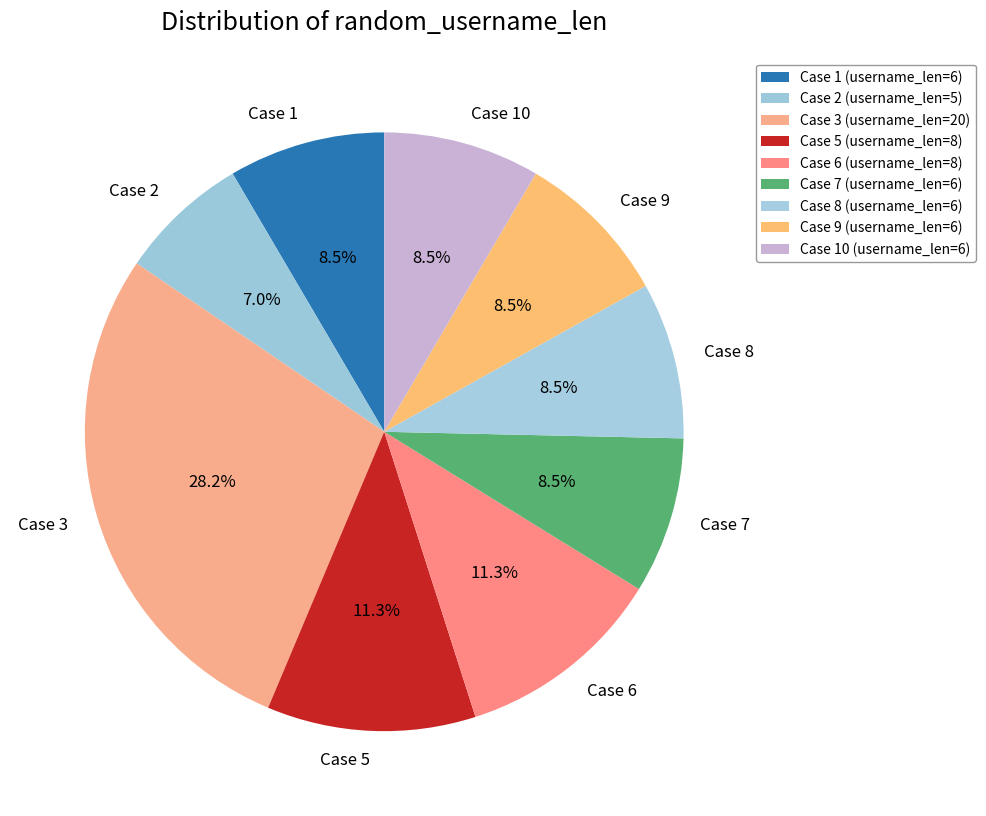

Combined, do Case 9 and Case 1 account for over 50%?

No